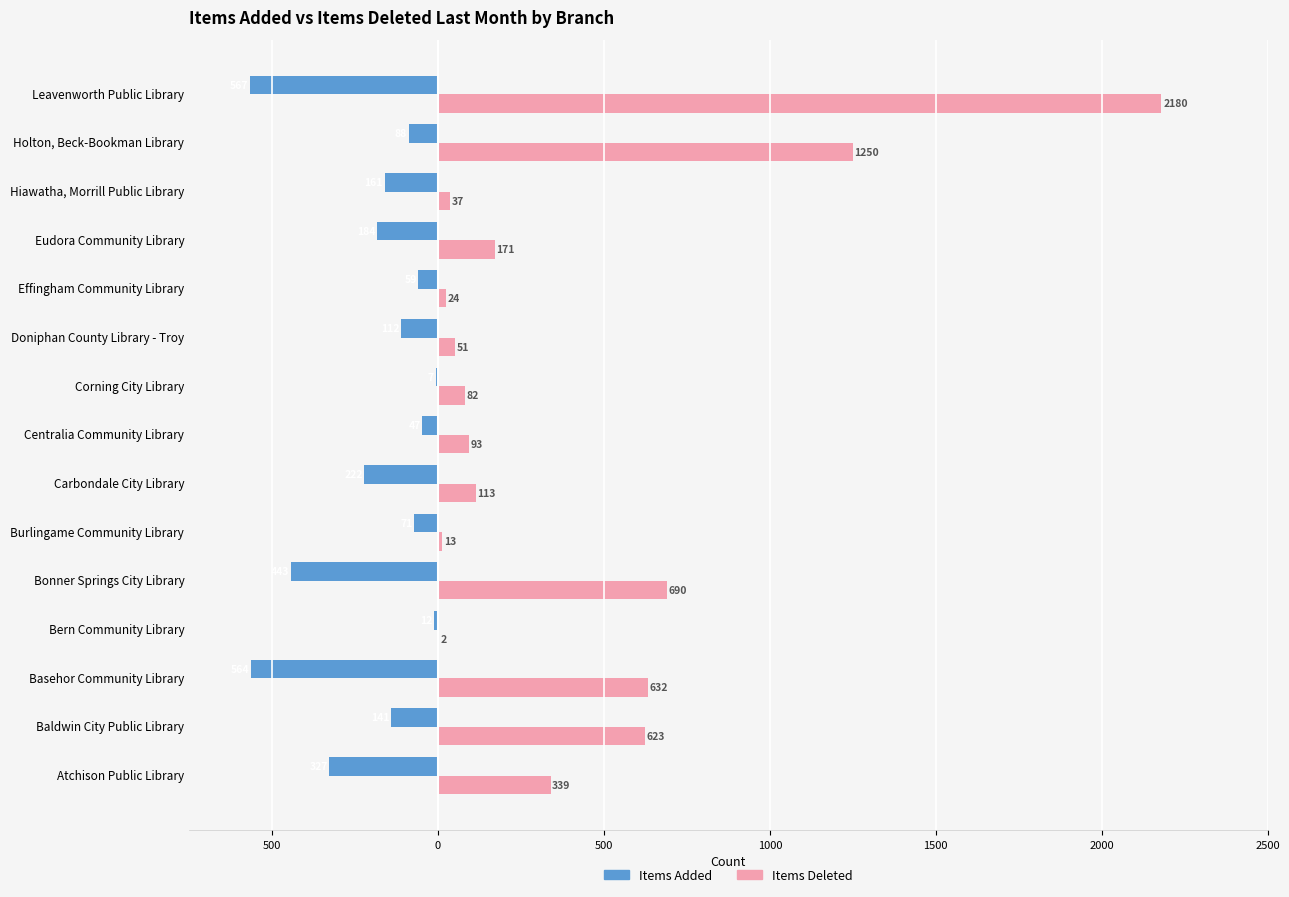

What are all the series names shown in the legend?

Items Added, Items Deleted